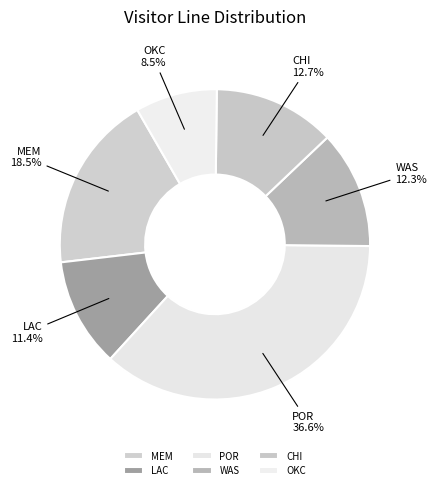

Is it true that WAS is 26% of the pie?

False